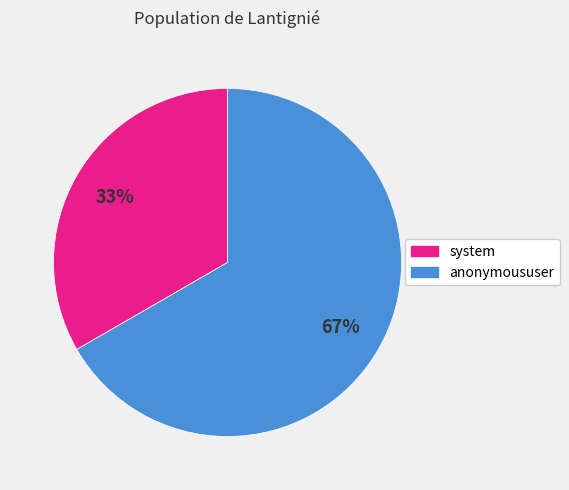

True or false: anonymoususer accounts for 67% of the total.

True